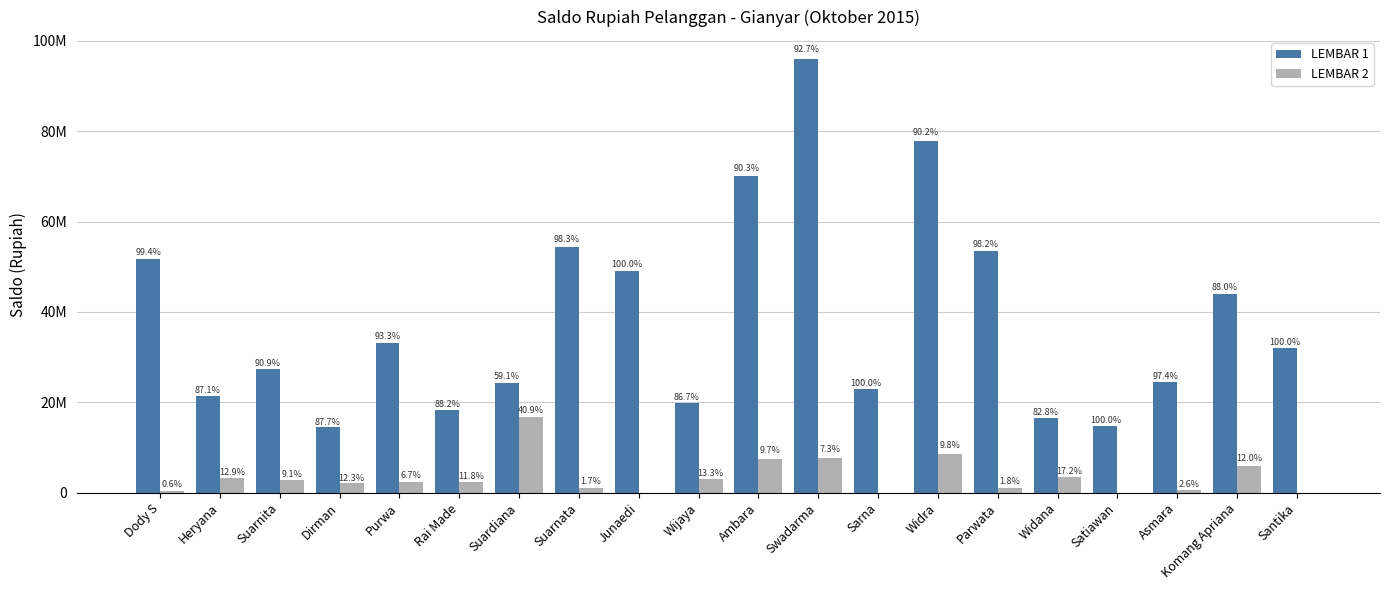

Is it true that LEMBAR 2 equals 0 at Satiawan?

True